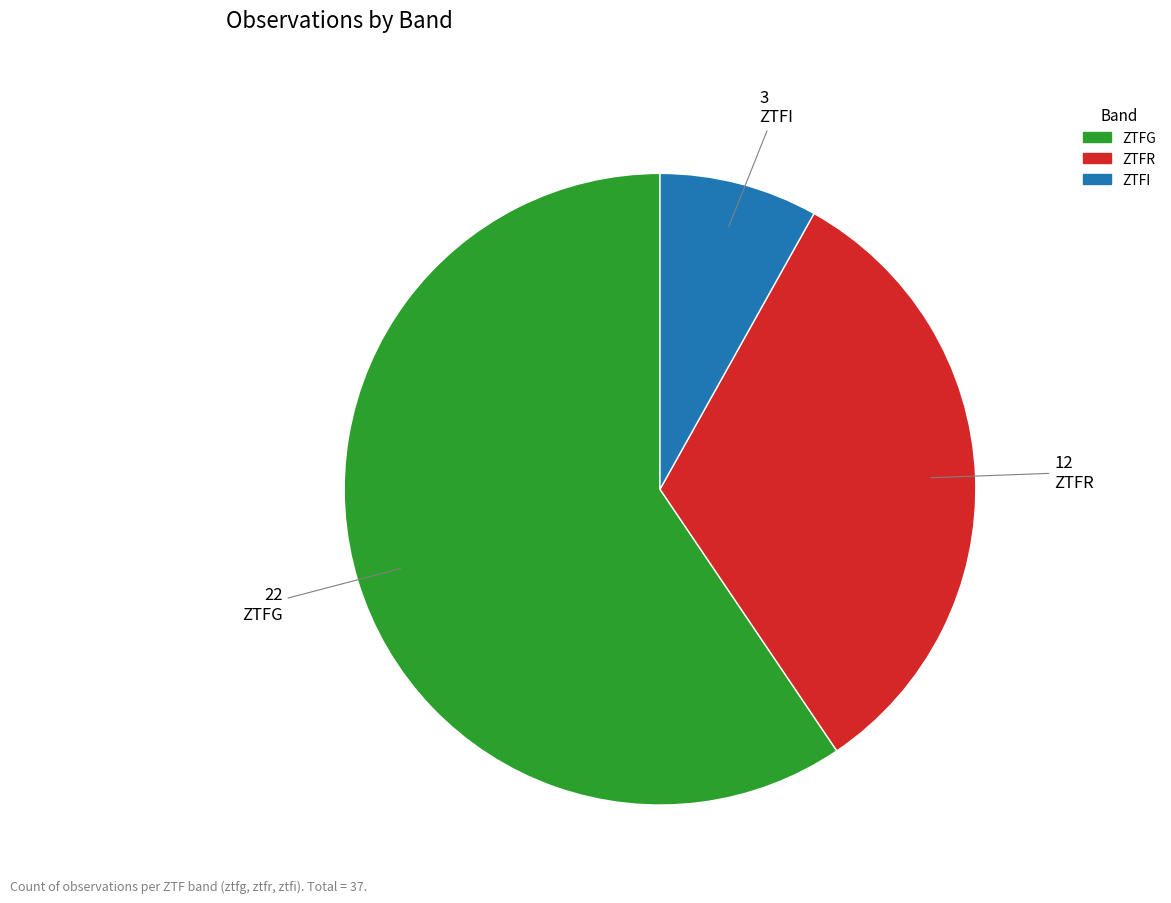

Is there a majority slice in this chart?

Yes